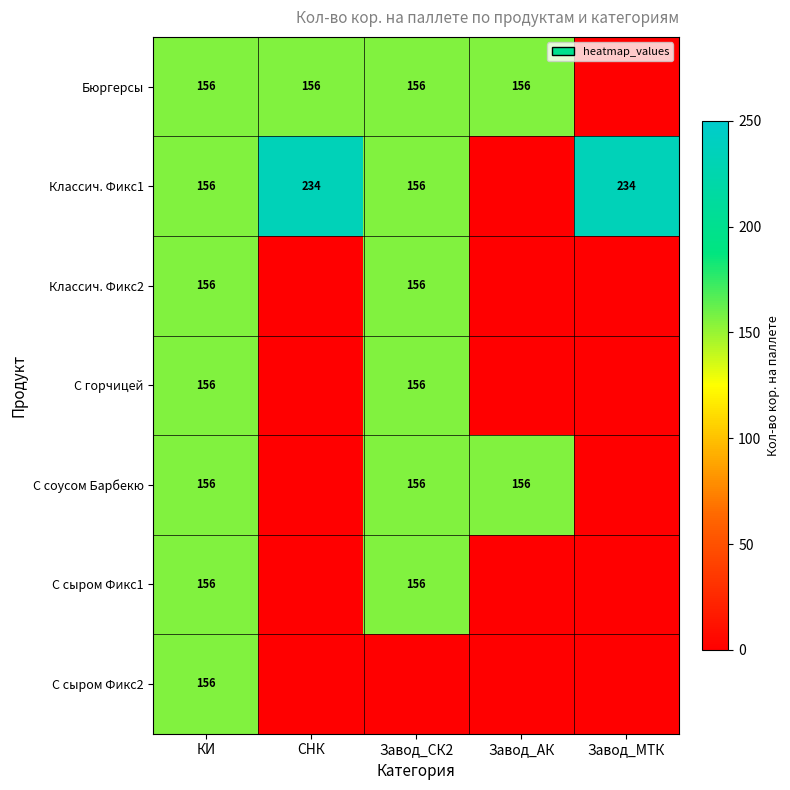

Is it true that Классич. Фикс2 equals 215 at КИ?

False